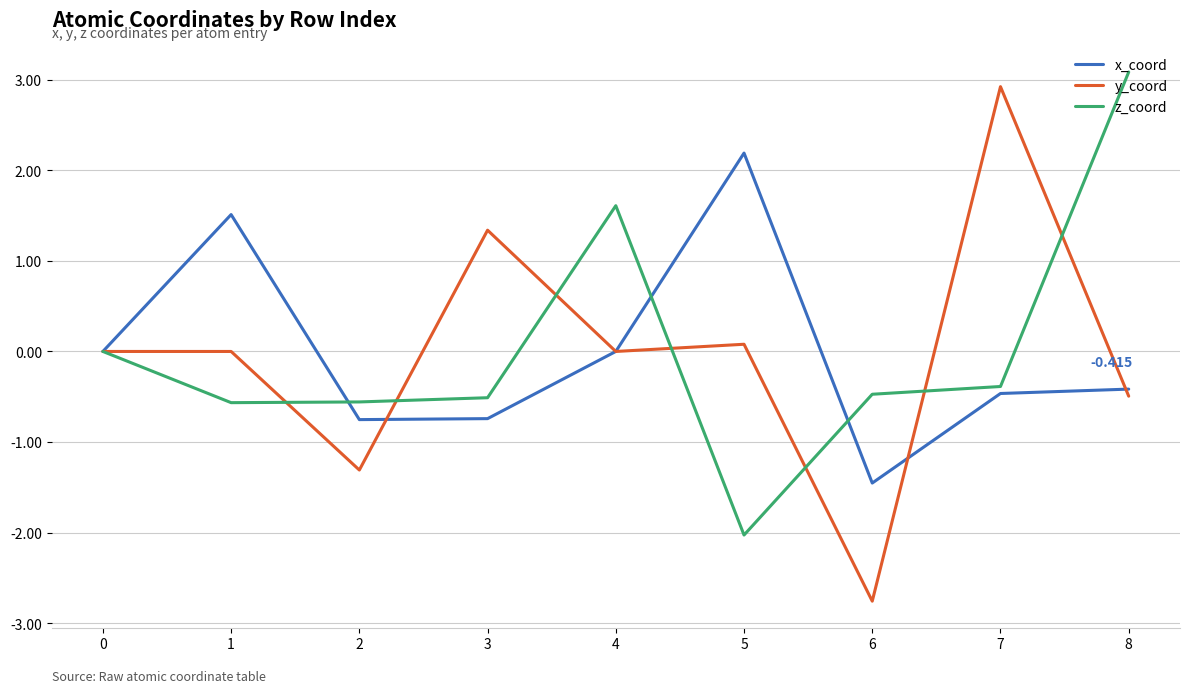

True or false: x_coord and z_coord intersect in this chart.

True